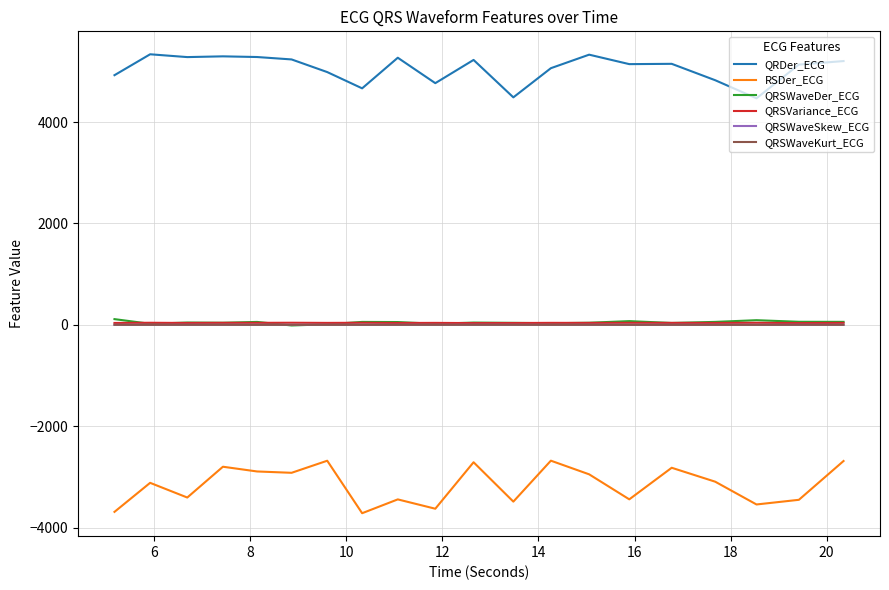

Which series has the largest total across all categories?

QRDer_ECG